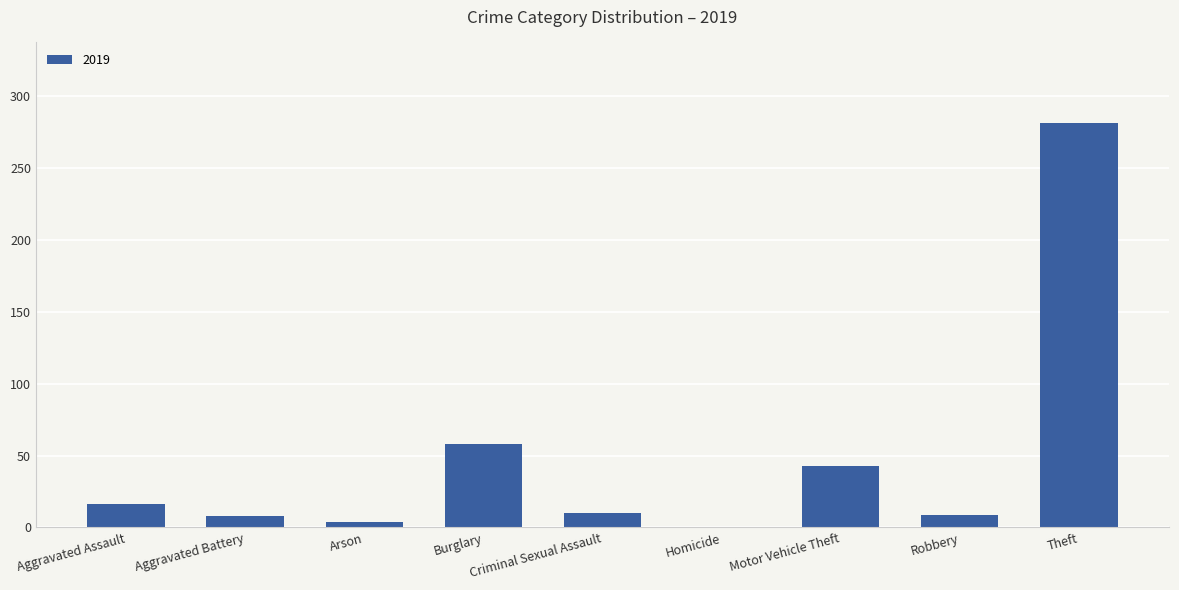

Between Theft and Motor Vehicle Theft, which is larger?

Theft